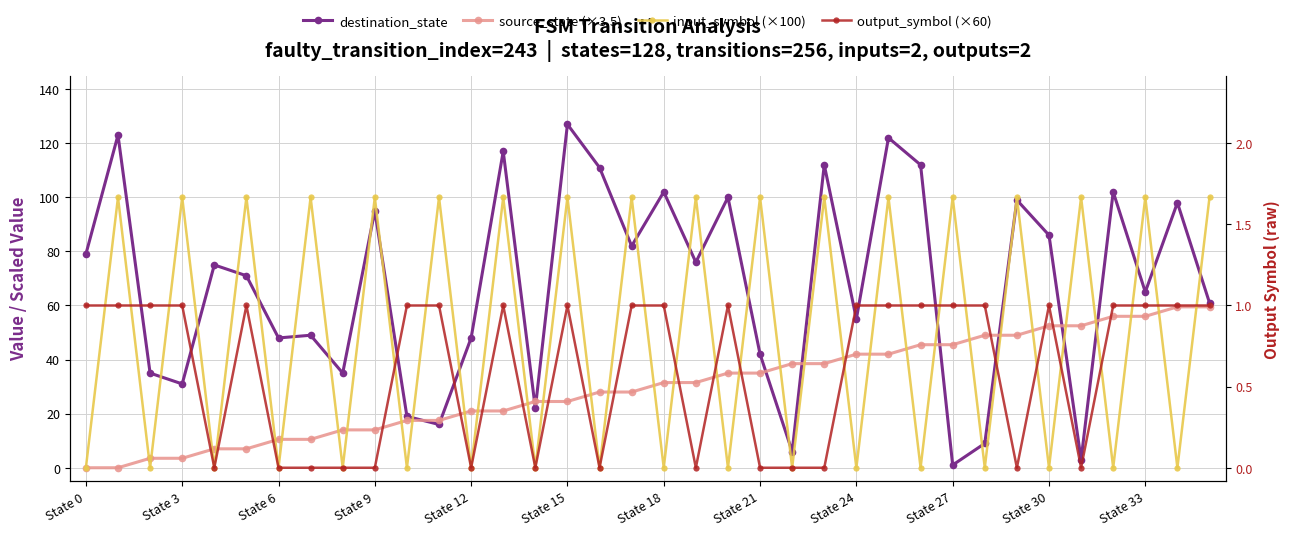

Which series changed the most between State 6 and State 27?

input_symbol (×100)